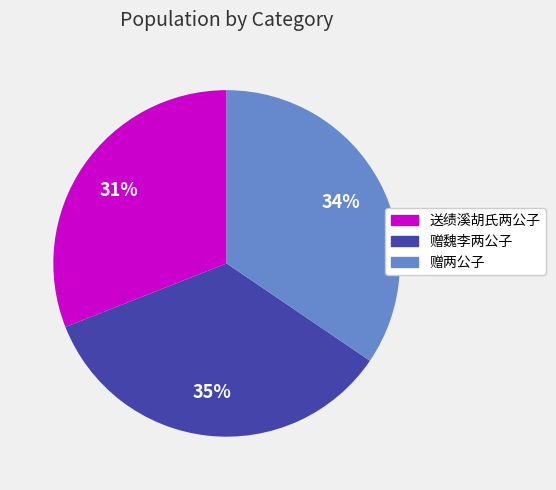

Which category has the smallest portion of the pie?

送绩溪胡氏两公子